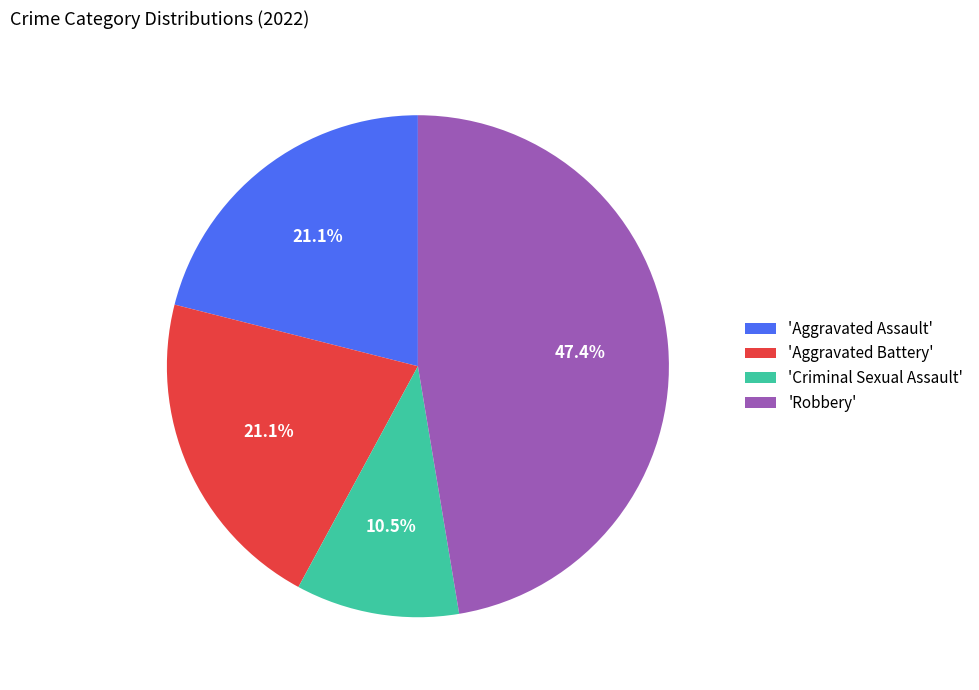

What is the total percentage of 'Aggravated Assault' and 'Criminal Sexual Assault'?

31.6%